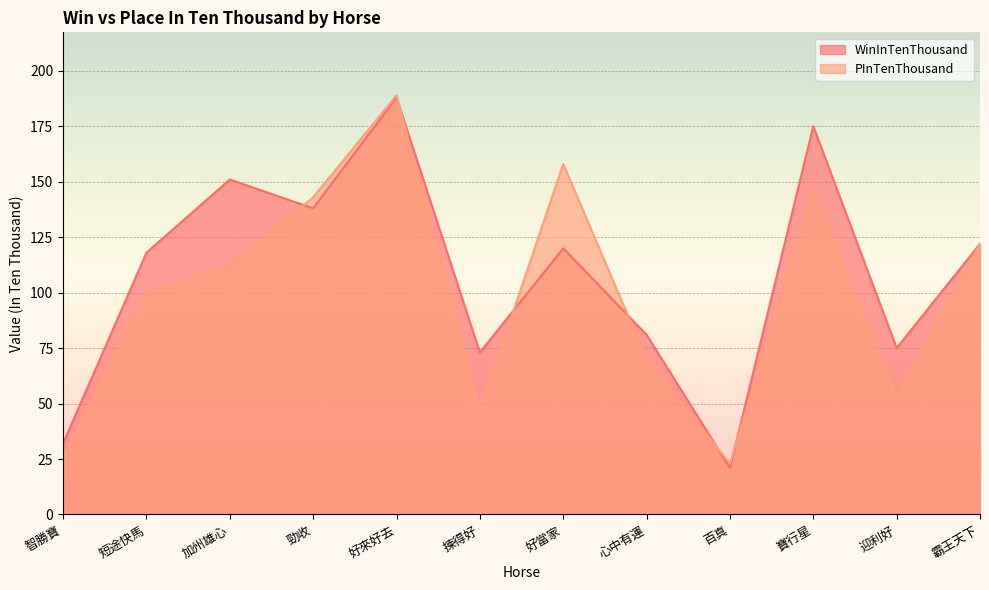

How many intersections are there between PInTenThousand and WinInTenThousand?

6